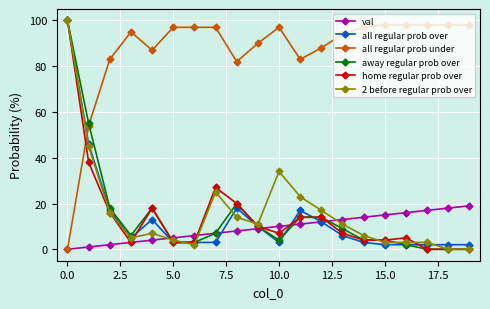

At how many categories does at least one series exceed 77?

19